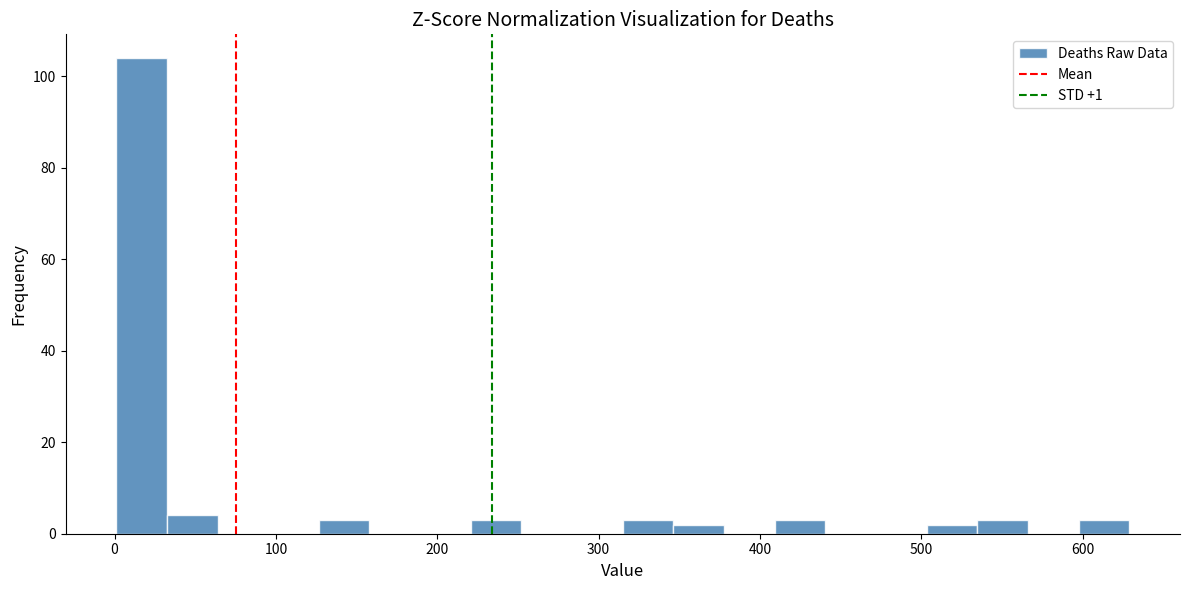

Read against the x-axis, roughly where is the centre of the tallest bar?

20